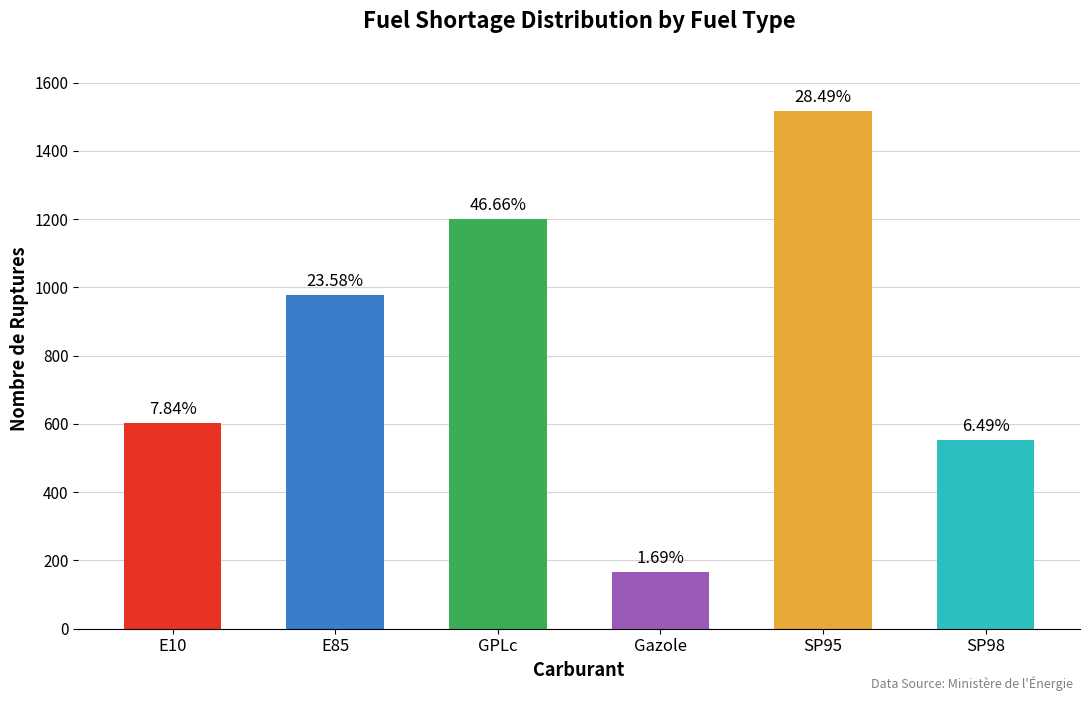

What is the change in value from E85 to Gazole?

-813